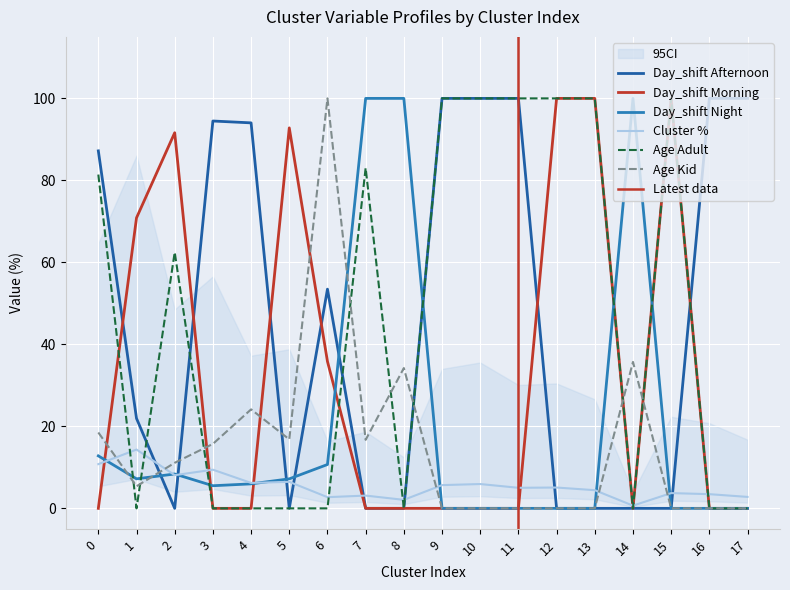

At how many categories does at least one series exceed 75?

17